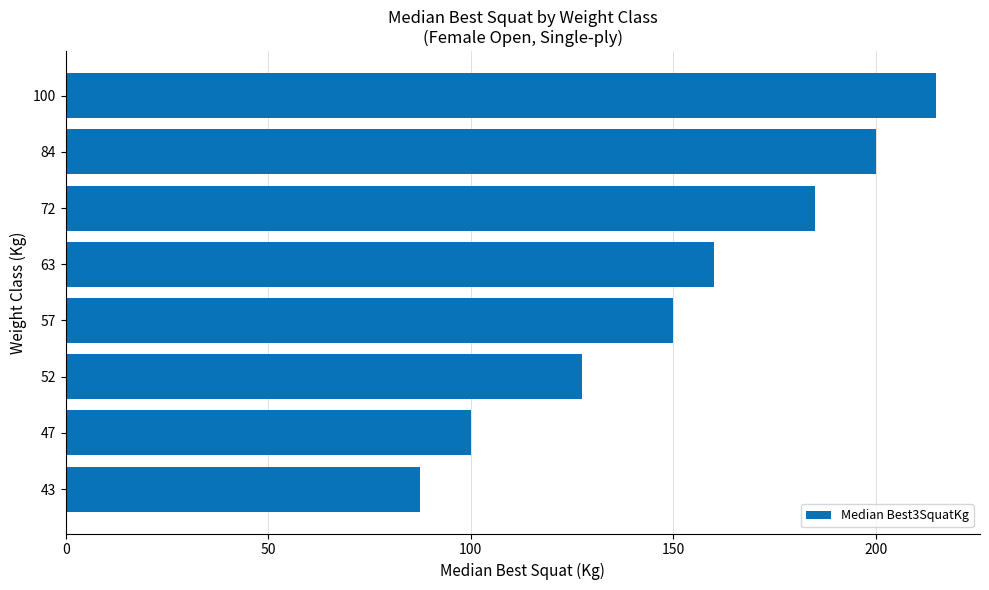

The chart shows a value of 150.0 at 57. True or false?

True